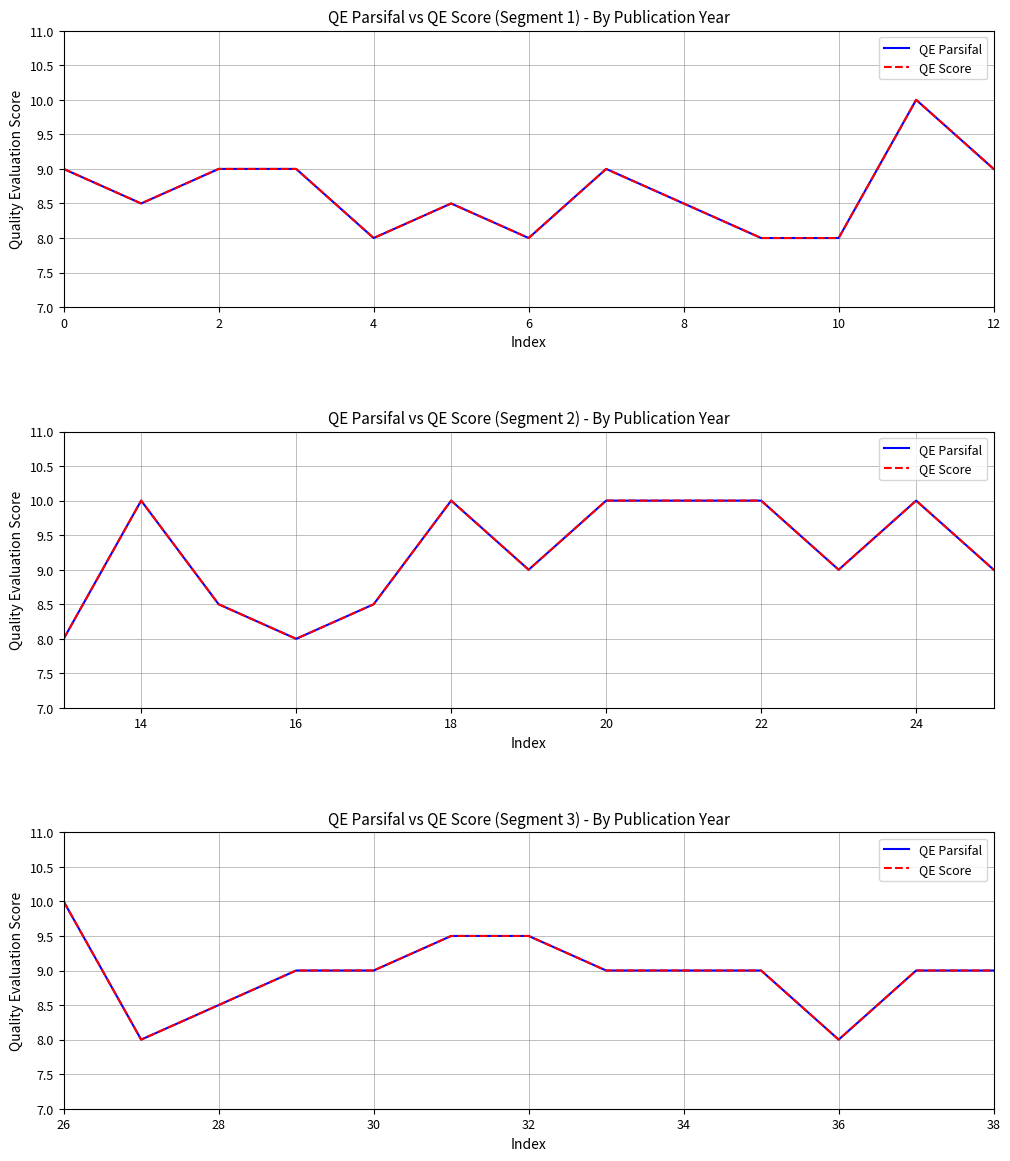

How many lines are shown in the chart?

2